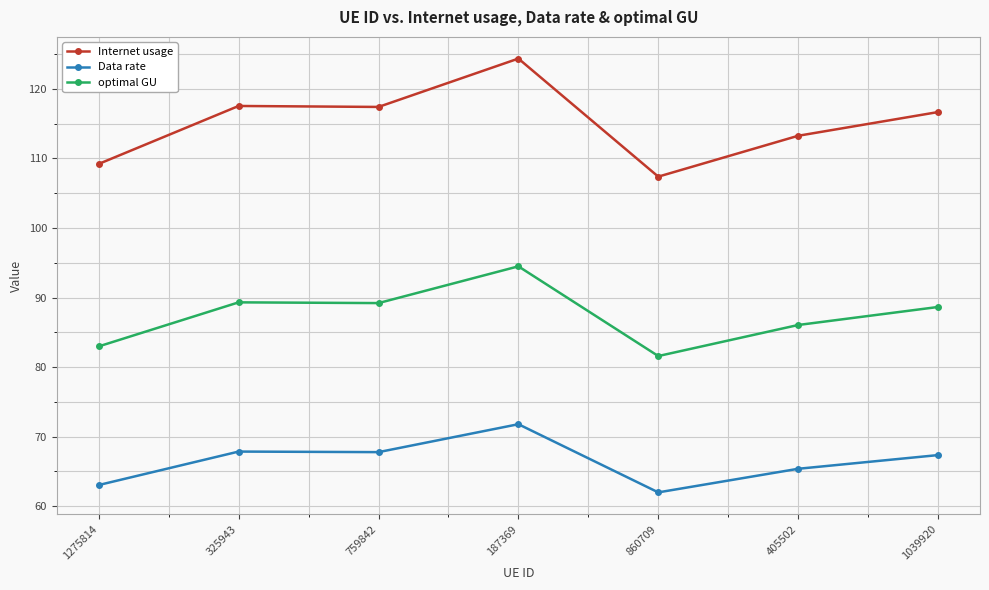

Which category has the highest value across all series?

187369